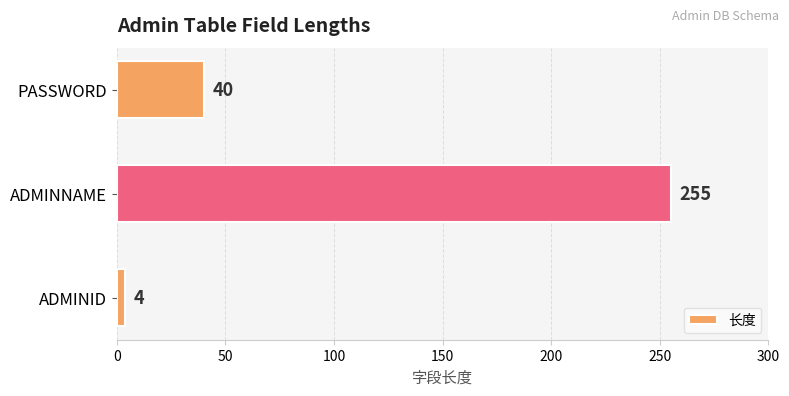

What is the sum of all values?

299